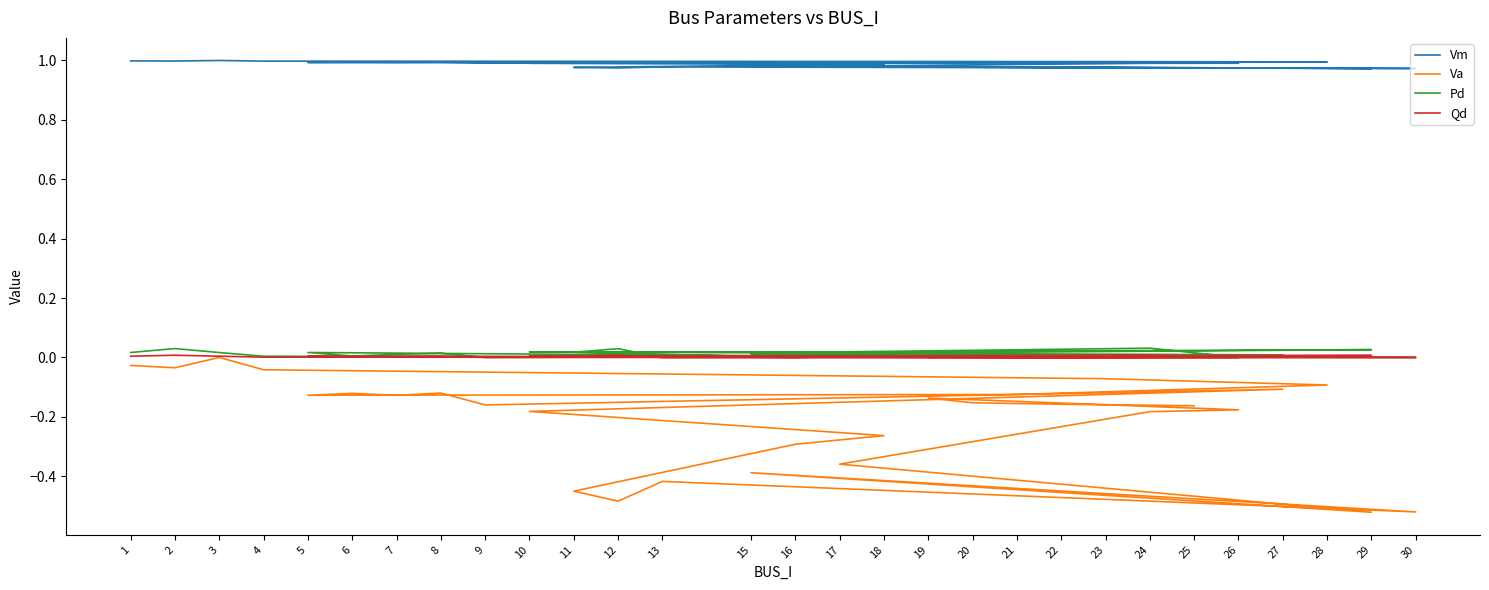

Reading left to right, list all the values displayed in this chart.

Vm: 1=1.0	2=1.0	3=1.0	4=1.0	23=1.0	28=1.0	21=1.0	5=1.0	6=1.0	7=1.0	8=1.0	9=1.0	27=1.0	10=1.0	18=1.0	16=1.0	11=1.0	12=1.0	13=1.0	30=1.0	15=1.0	29=1.0	17=1.0	24=1.0	26=1.0	19=1.0	20=1.0	22=1.0	25=1.0
Va: 1=-0.0	2=-0.0	3=0.0	4=-0.0	23=-0.1	28=-0.1	21=-0.1	5=-0.1	6=-0.1	7=-0.1	8=-0.1	9=-0.2	27=-0.1	10=-0.2	18=-0.3	16=-0.3	11=-0.5	12=-0.5	13=-0.4	30=-0.5	15=-0.4	29=-0.5	17=-0.4	24=-0.2	26=-0.2	19=-0.1	20=-0.2	22=-0.2	25=-0.2
Pd: 1=0.0	2=0.0	3=0.0	4=0.0	23=0.0	28=0.0	21=0.0	5=0.0	6=0.0	7=0.0	8=0.0	9=0.0	27=0.0	10=0.0	18=0.0	16=0.0	11=0.0	12=0.0	13=0.0	30=0.0	15=0.0	29=0.0	17=0.0	24=0.0	26=0.0	19=0.0	20=0.0	22=0.0	25=0.0
Qd: 1=0.0	2=0.0	3=0.0	4=0.0	23=0.0	28=0.0	21=0.0	5=0.0	6=0.0	7=0.0	8=0.0	9=0.0	27=0.0	10=0.0	18=0.0	16=0.0	11=0.0	12=0.0	13=0.0	30=0.0	15=0.0	29=0.0	17=0.0	24=0.0	26=0.0	19=0.0	20=0.0	22=0.0	25=0.0